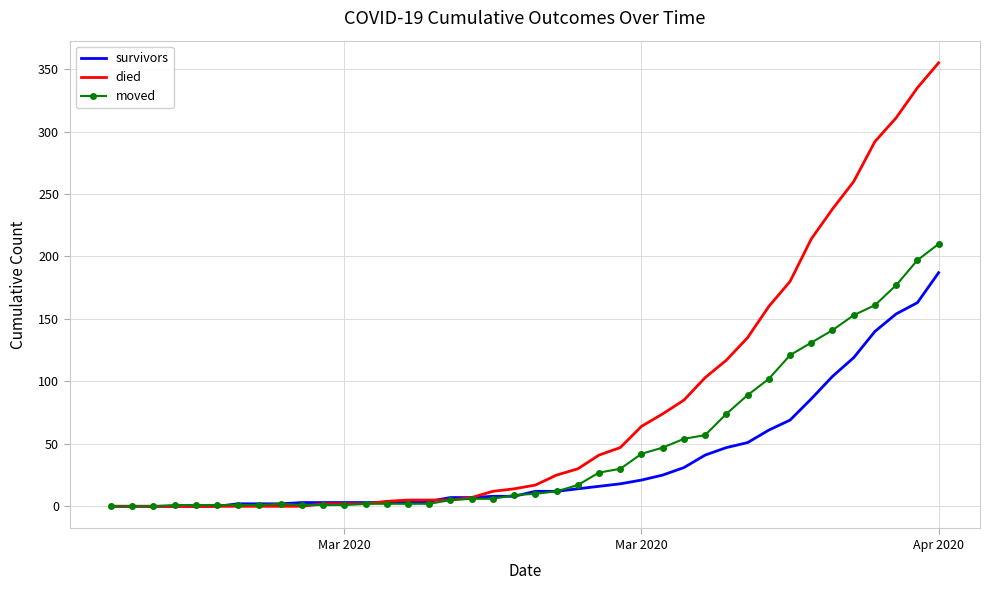

What is the maximum value for moved?

210